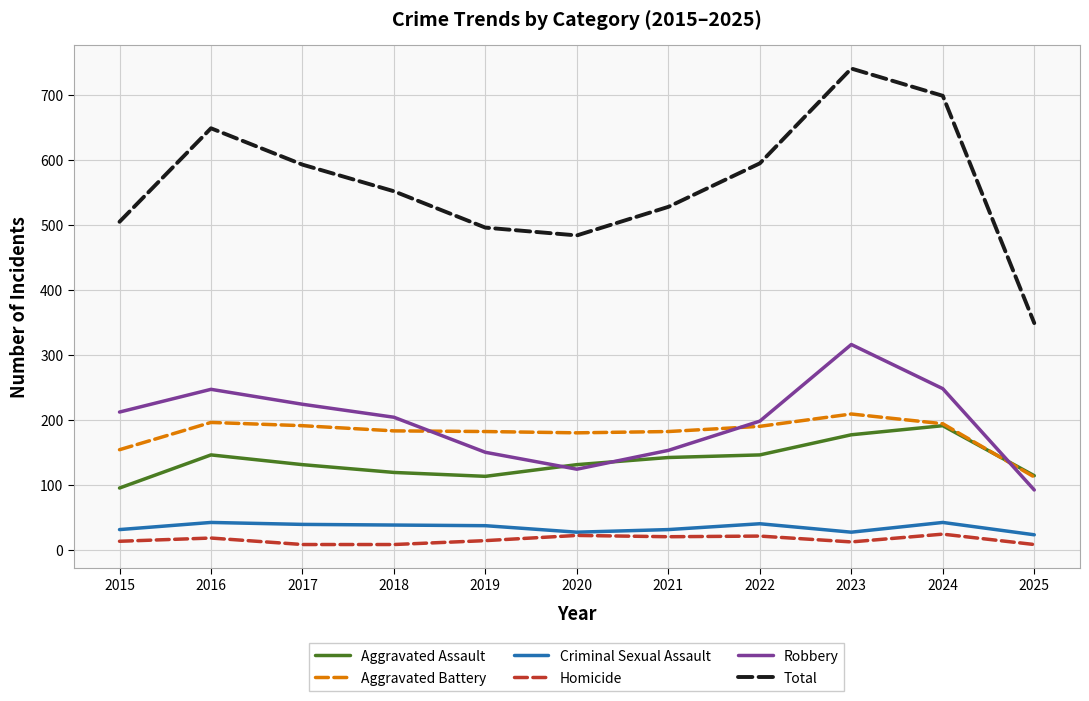

What is the minimum value shown in the chart?

8